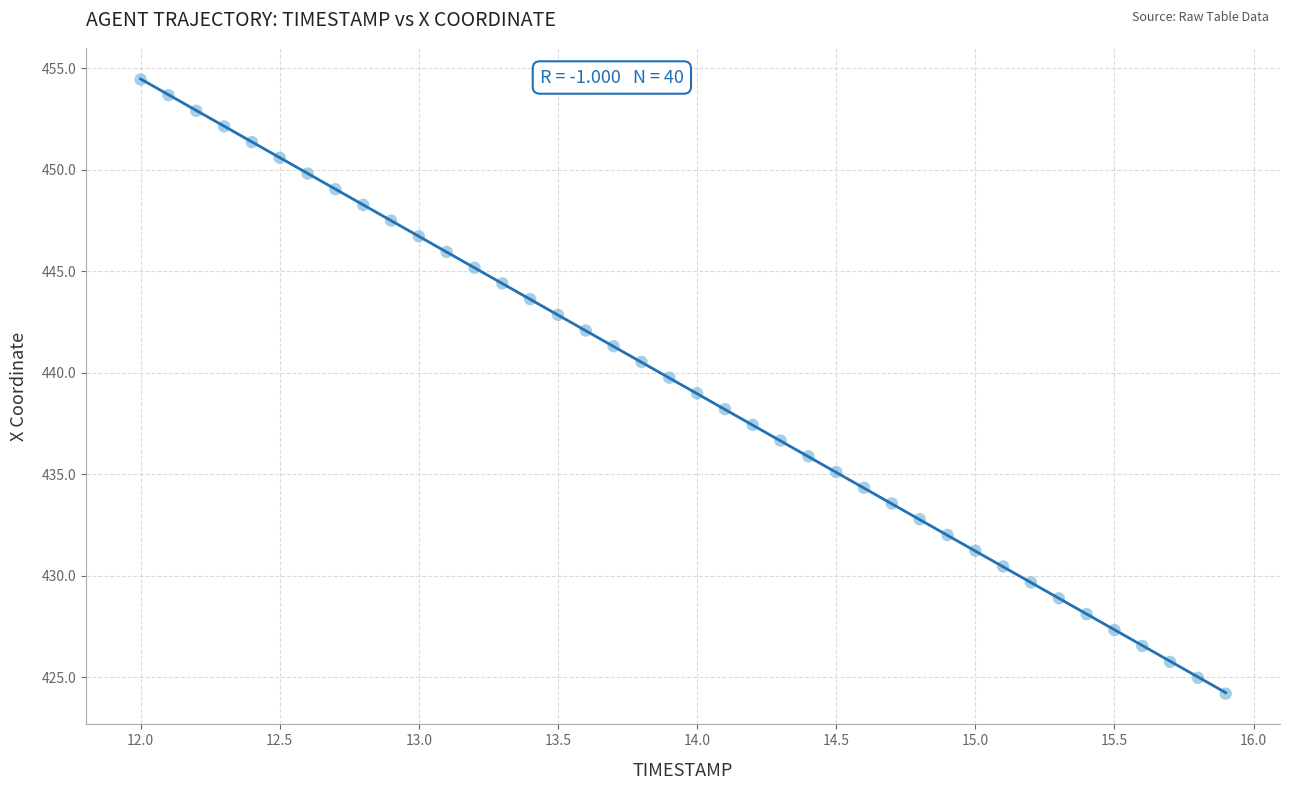

What is the range of Y values (max minus min)?

30.2